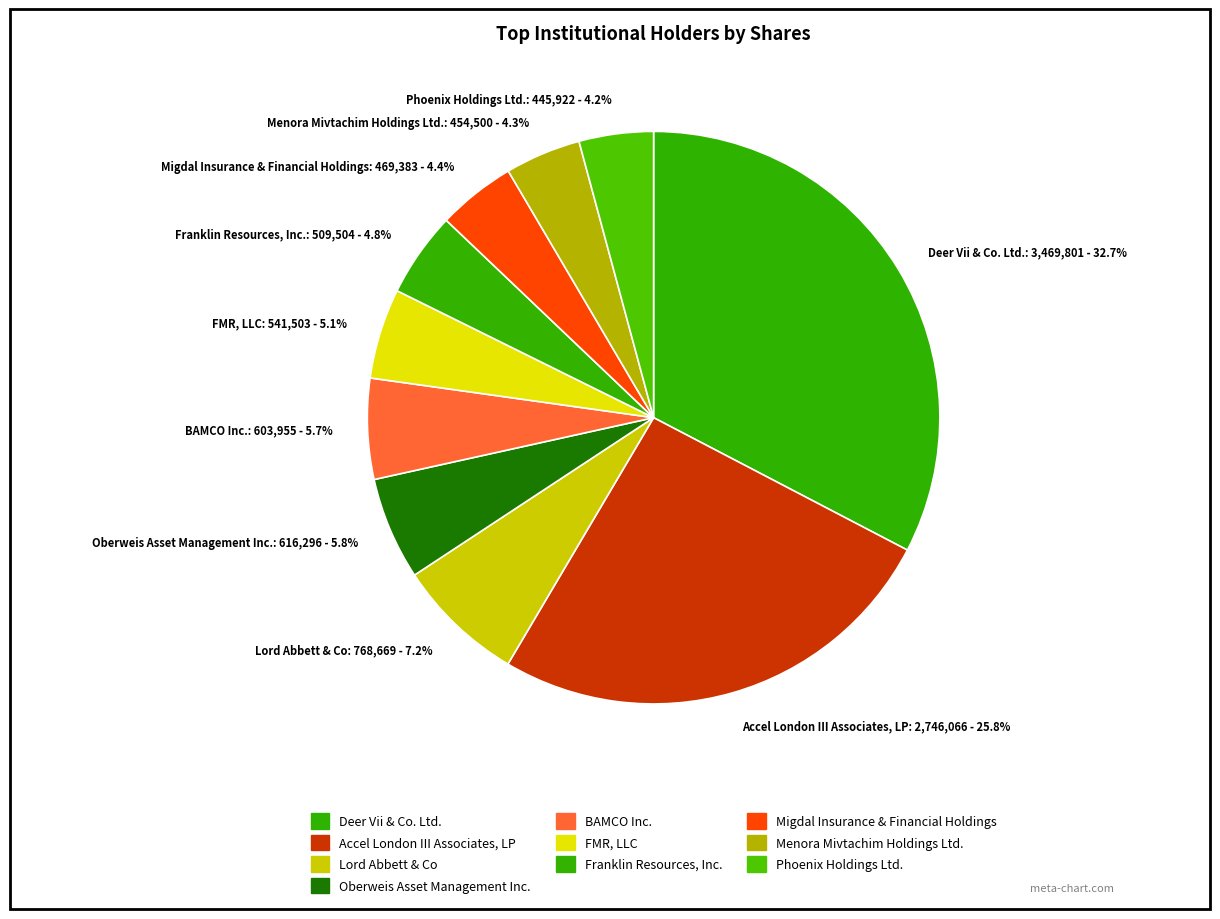

Which category has the biggest portion of the pie?

Deer Vii & Co. Ltd.